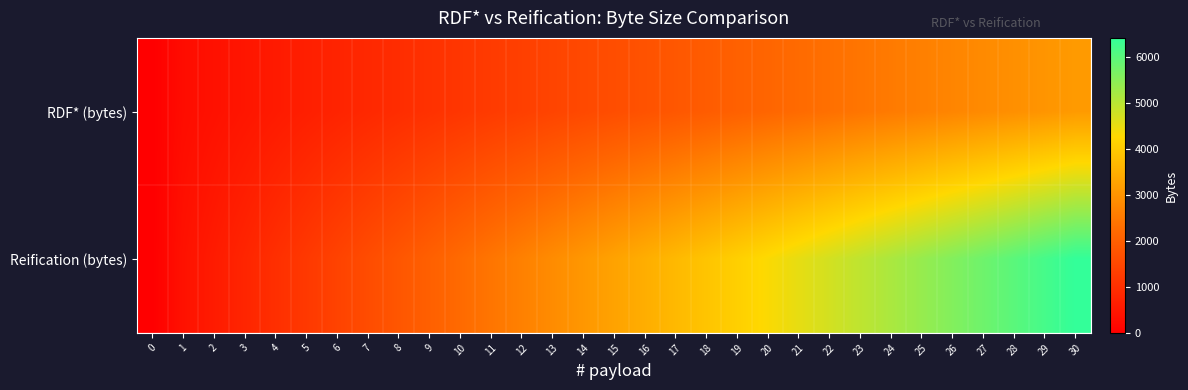

Which has a higher value, 18 or 15?

18